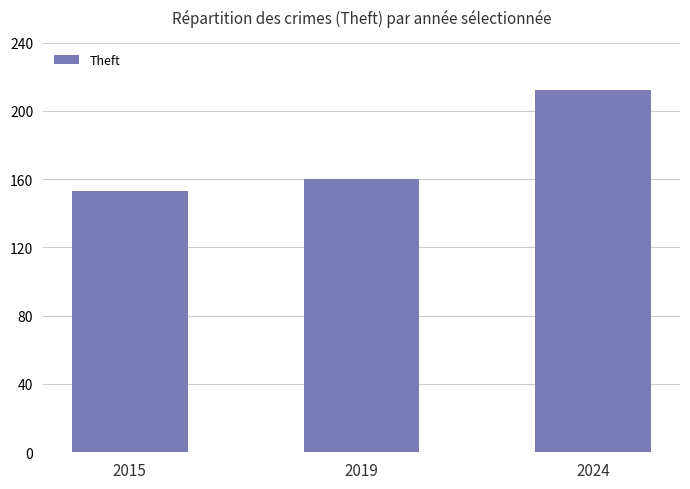

List the labels in order of value, smallest first.

2015, 2019, 2024